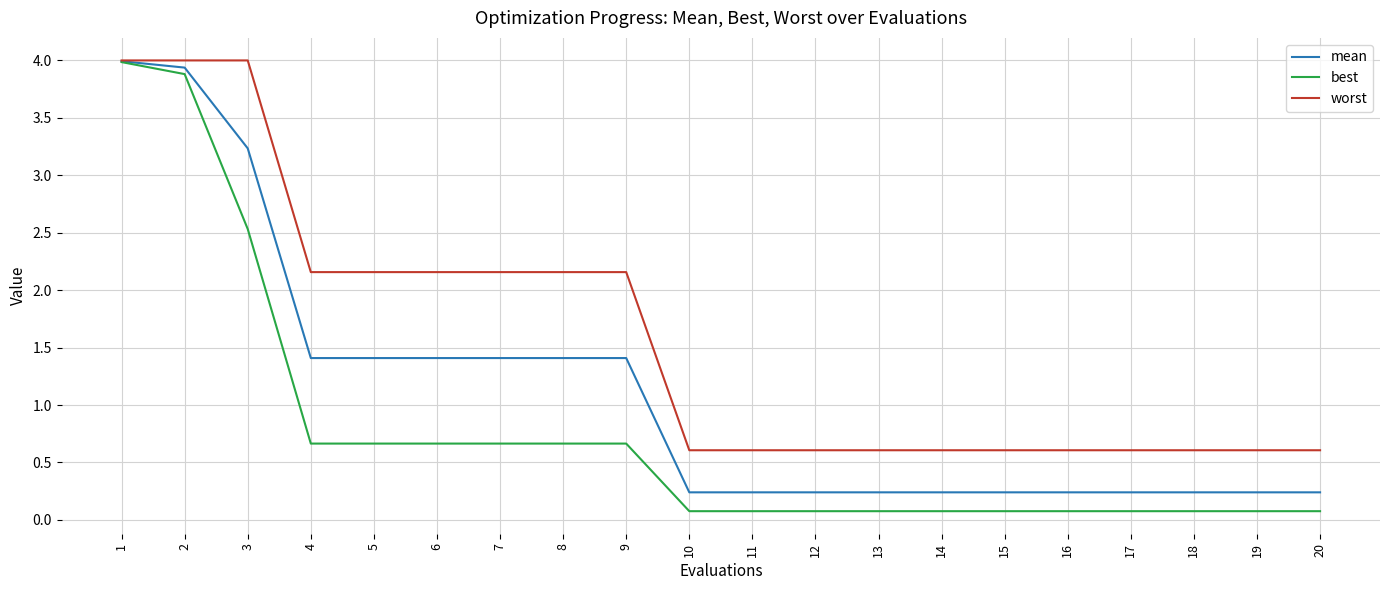

Reading right to left, transcribe all the data shown in this chart.

mean: 0.2	0.2	0.2	0.2	0.2	0.2	0.2	0.2	0.2	0.2	0.2	1.4	1.4	1.4	1.4	1.4	1.4	3.2	3.9	4.0
best: 0.1	0.1	0.1	0.1	0.1	0.1	0.1	0.1	0.1	0.1	0.1	0.7	0.7	0.7	0.7	0.7	0.7	2.5	3.9	4.0
worst: 0.6	0.6	0.6	0.6	0.6	0.6	0.6	0.6	0.6	0.6	0.6	2.2	2.2	2.2	2.2	2.2	2.2	4.0	4.0	4.0